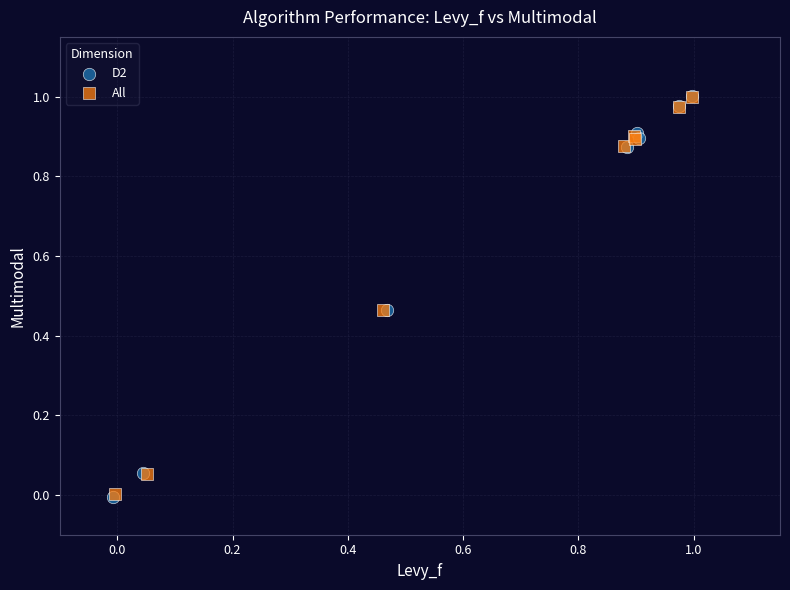

Which series has the widest spread of Y values?

D2